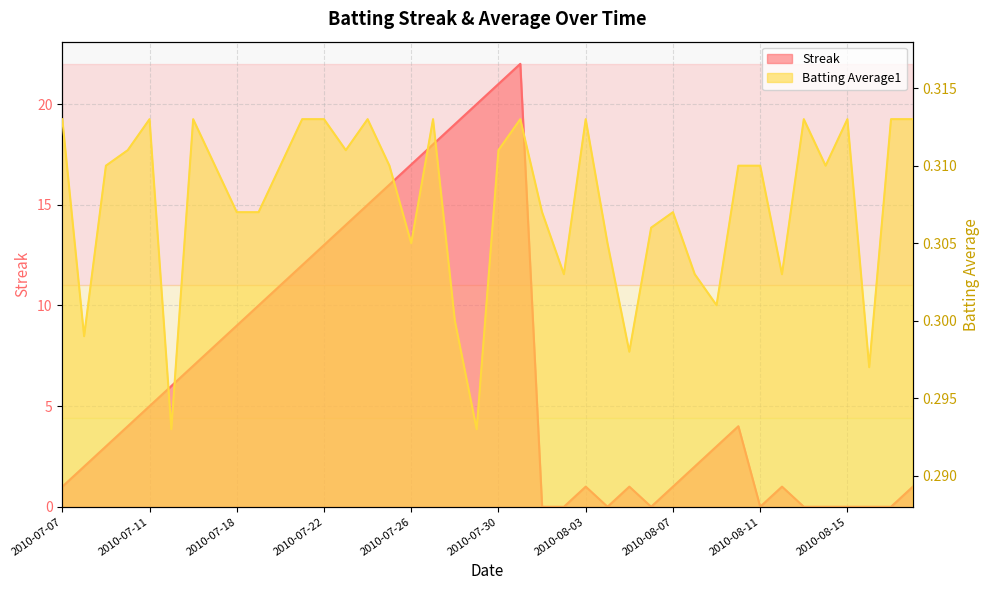

What is the sum of all Batting Average1 values?

12.3